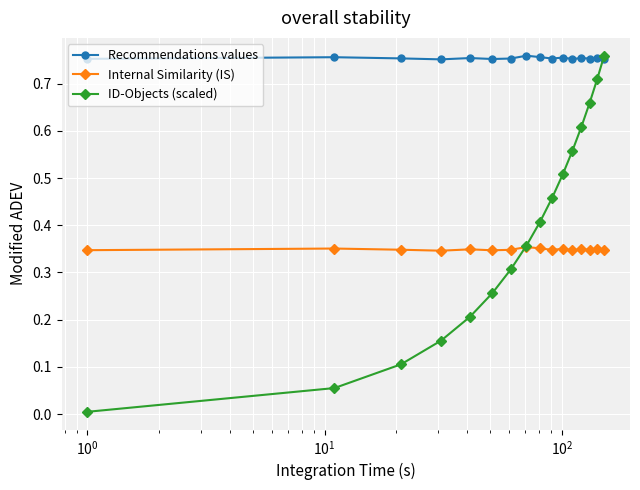

Which series has the largest range (max minus min)?

ID-Objects (scaled)